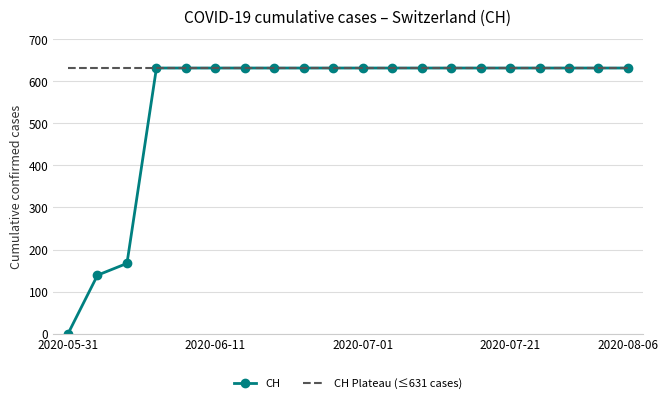

Count the number of categories in the chart.

20